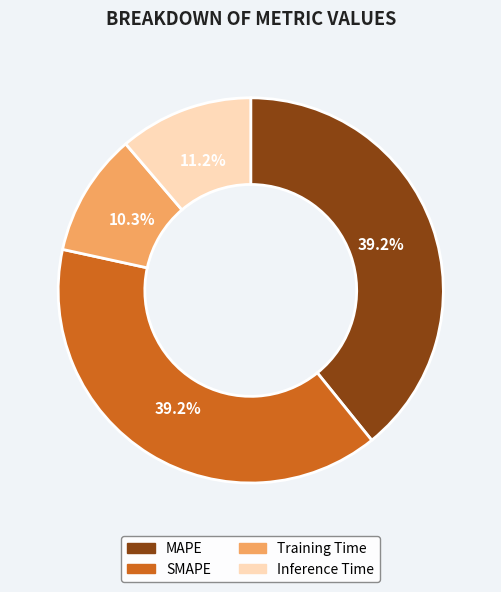

To the nearest percent, what is the difference between the largest and smallest slice percentages?

29%